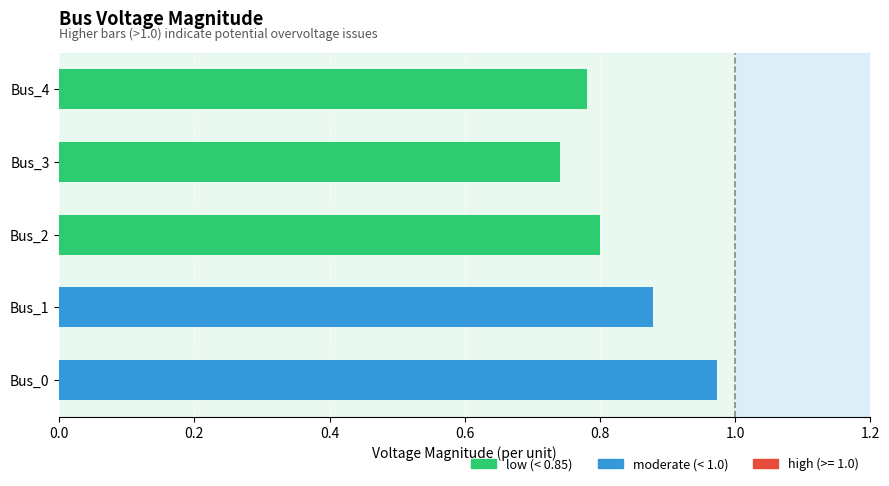

What is the difference between the maximum and minimum values?

0.2